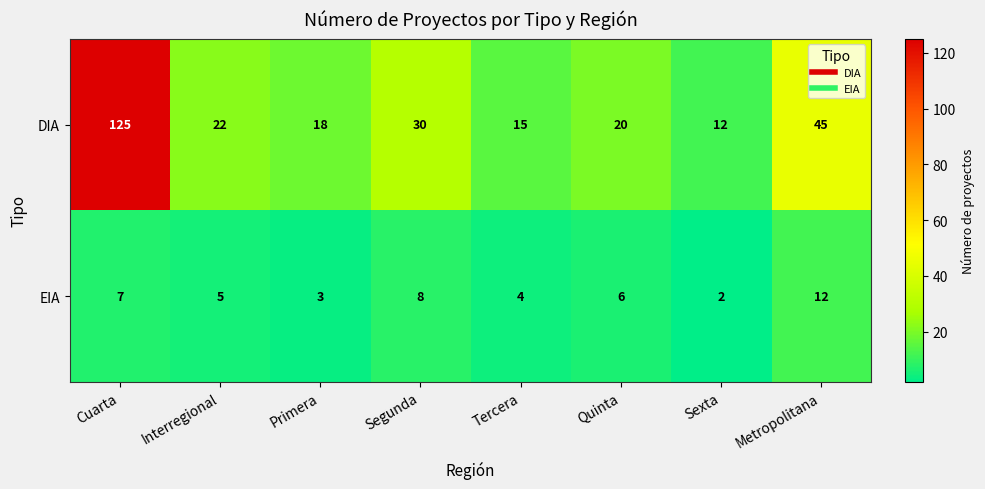

The DIA series shows 38 at Interregional. True or false?

False